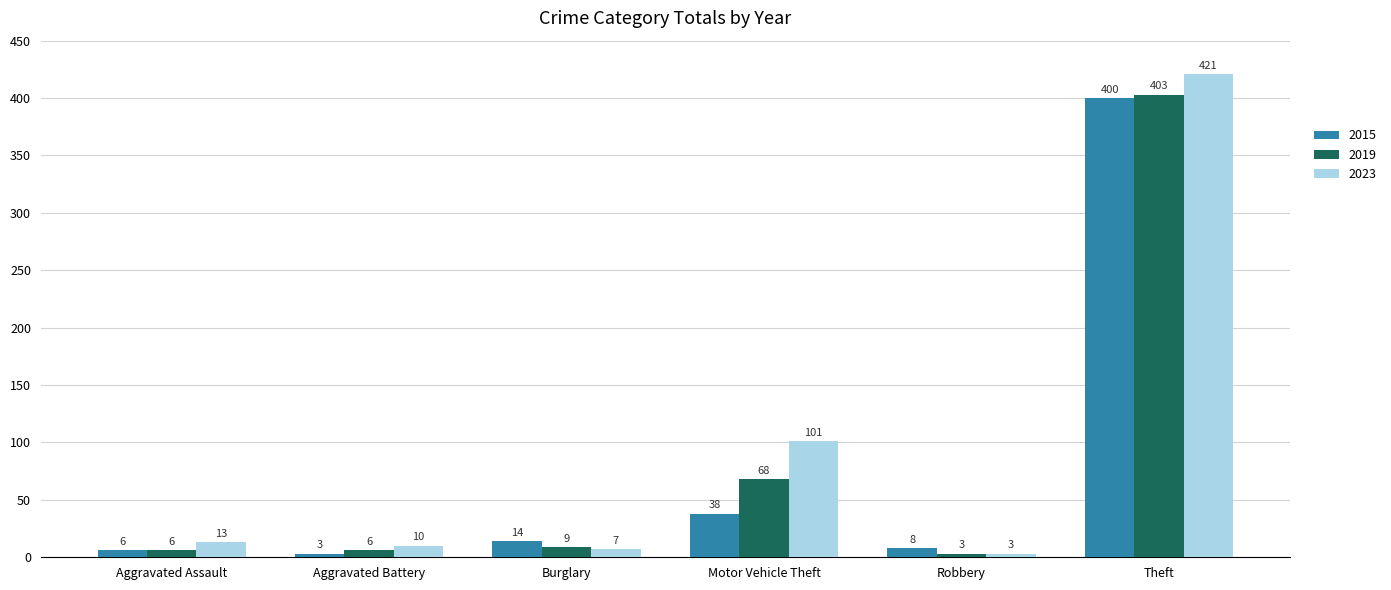

What is the difference between the 2015 values at Aggravated Battery and Theft?

397